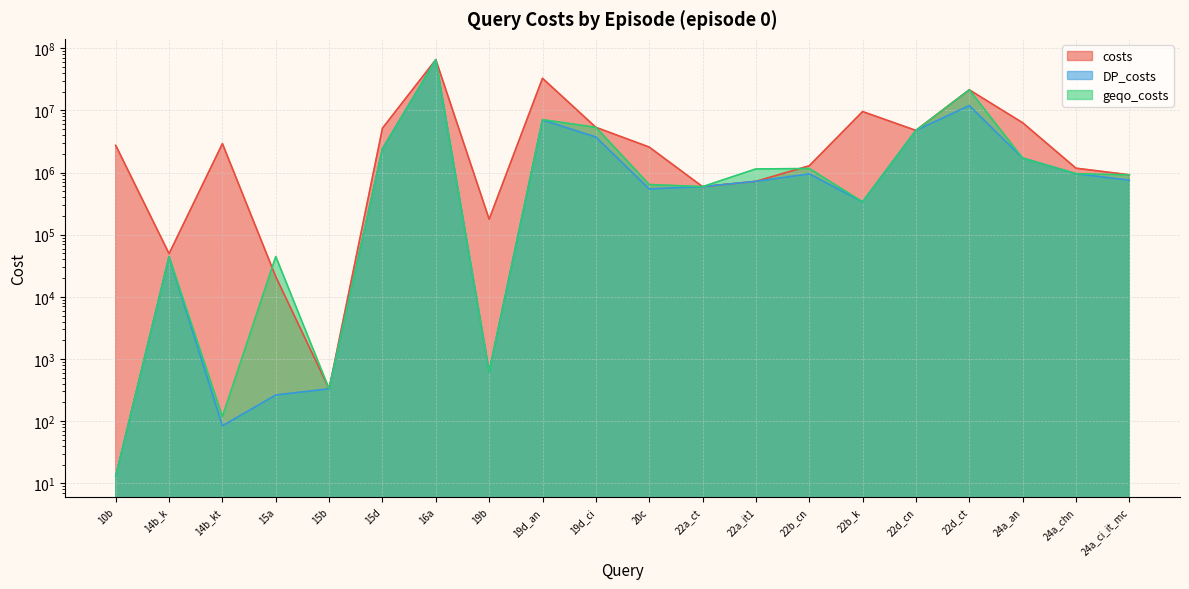

True or false: costs and DP_costs cross at least once.

False